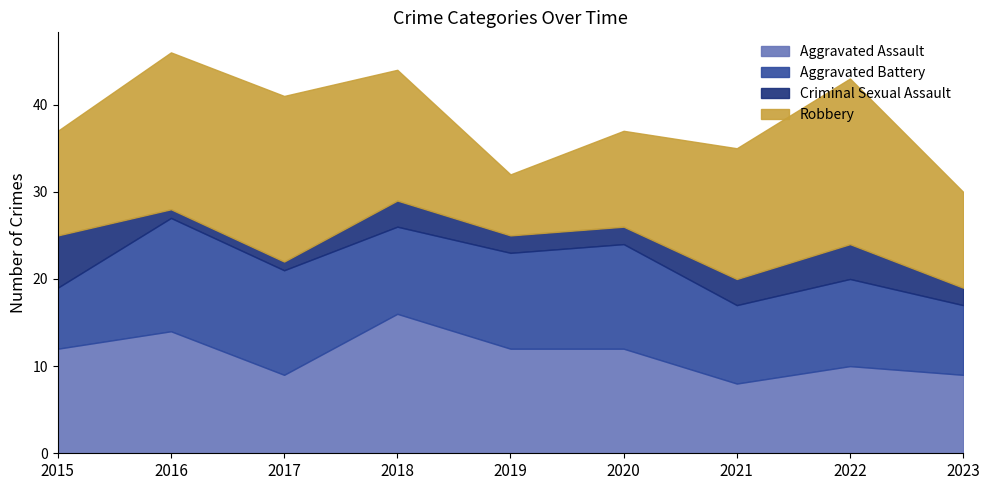

How many data points does each series have?

9